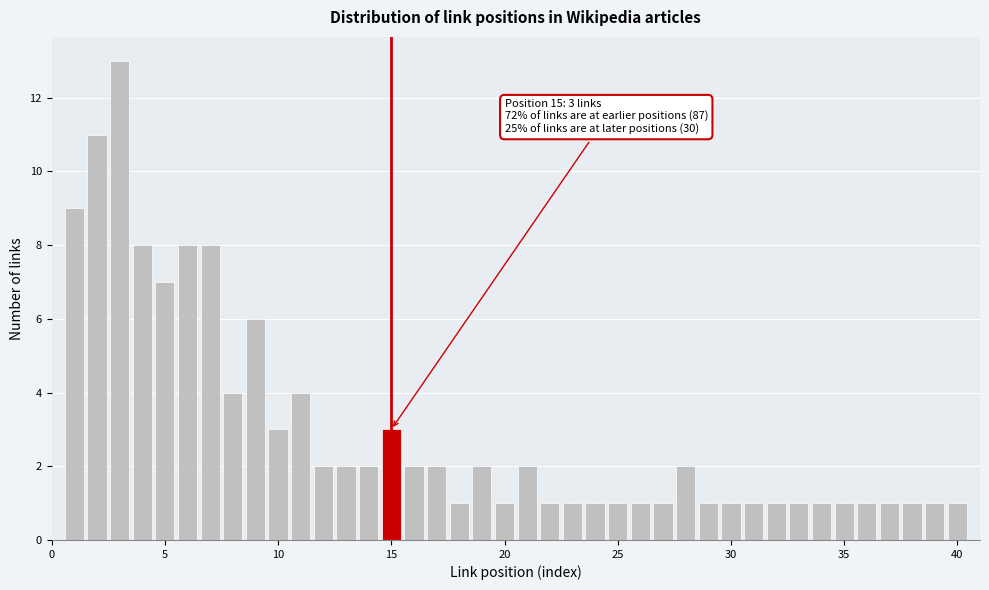

Around what value on the x-axis is the tallest bar? Give the approximate position of its centre, as read against the axis.

3.0